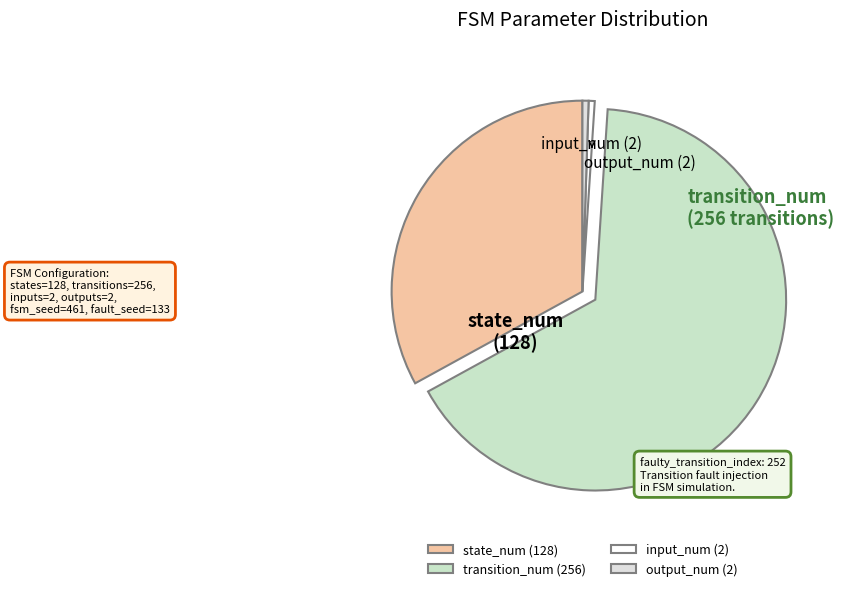

Is it true that state_num is 24% of the pie?

False